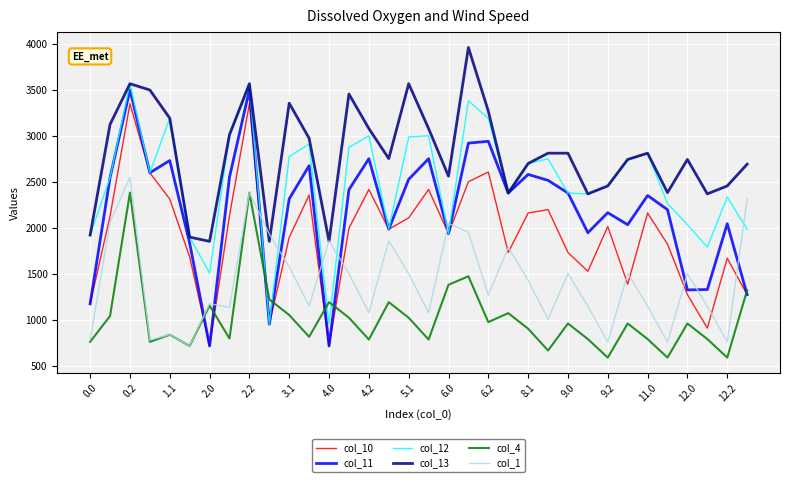

Which series has the largest total across all categories?

col_13